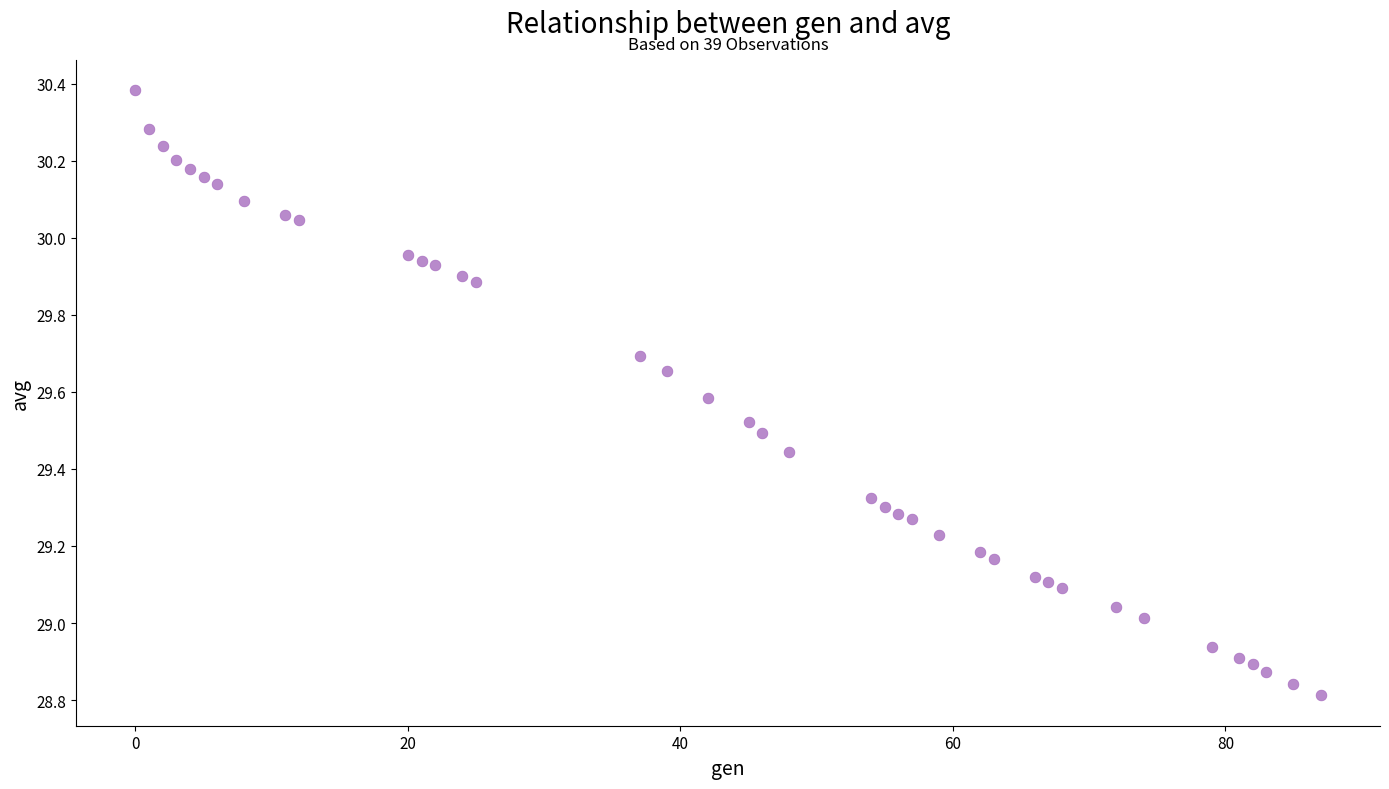

What is the range of X values (max minus min)?

87.0